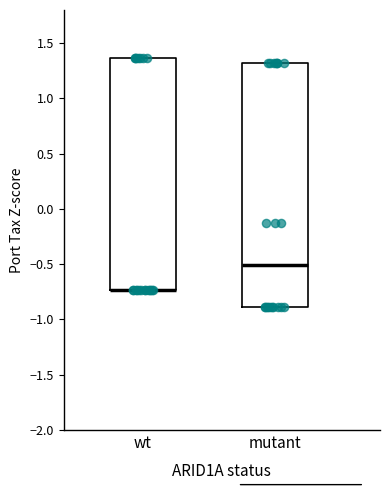

Reading left to right, read every box against the y-axis: the position of its median line, the range the box covers, and the ends of its whiskers. The values are not printed on the chart, so give them approximately, as read against the axis.

wt: median -0.75 (drawn on the box's lower edge), box -0.75 to 1.35, whiskers -0.75 to 1.35
mutant: median -0.50, box -0.90 to 1.30, whiskers -0.90 to 1.30